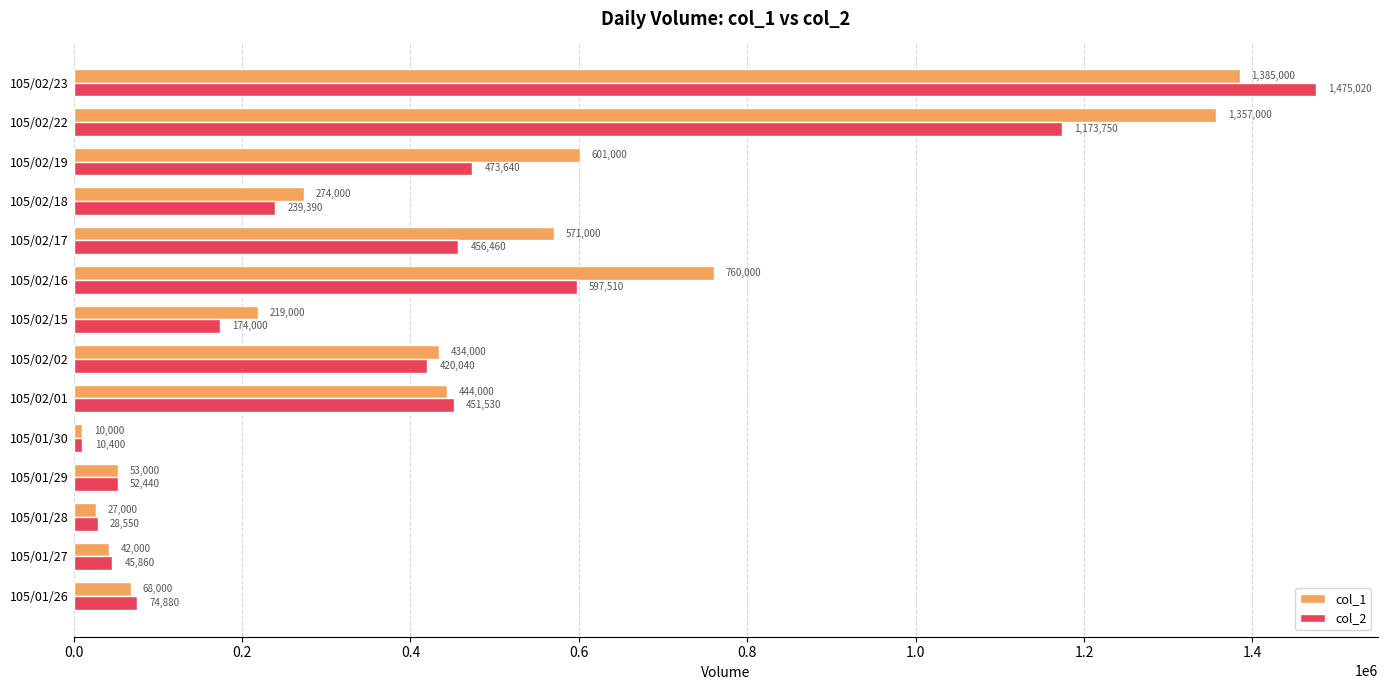

At which label is col_1 closest to 697500?

105/02/16